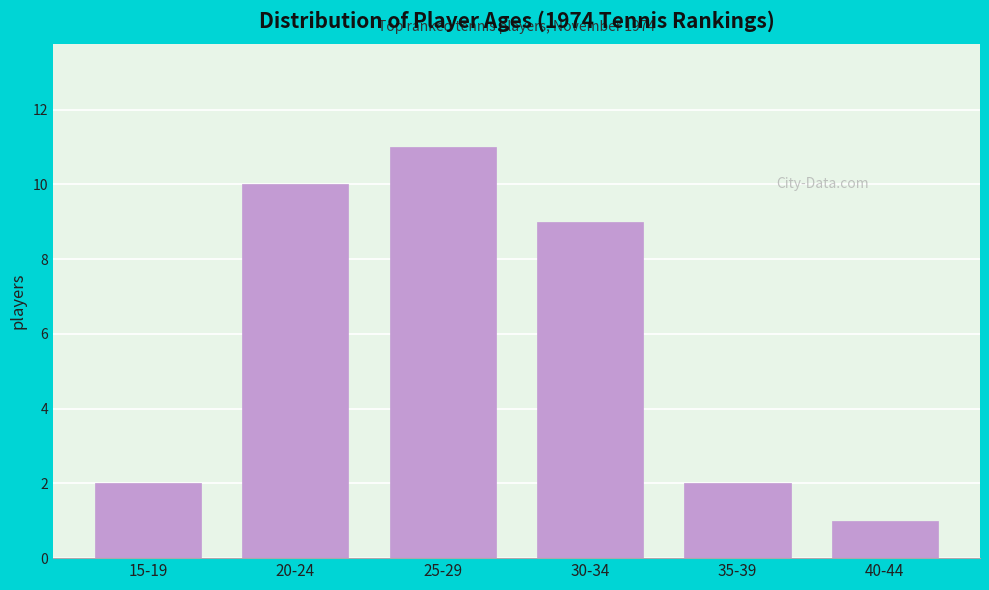

Reading right to left, extract all data points from this chart.

40-44=1	35-39=2	30-34=9	25-29=11	20-24=10	15-19=2